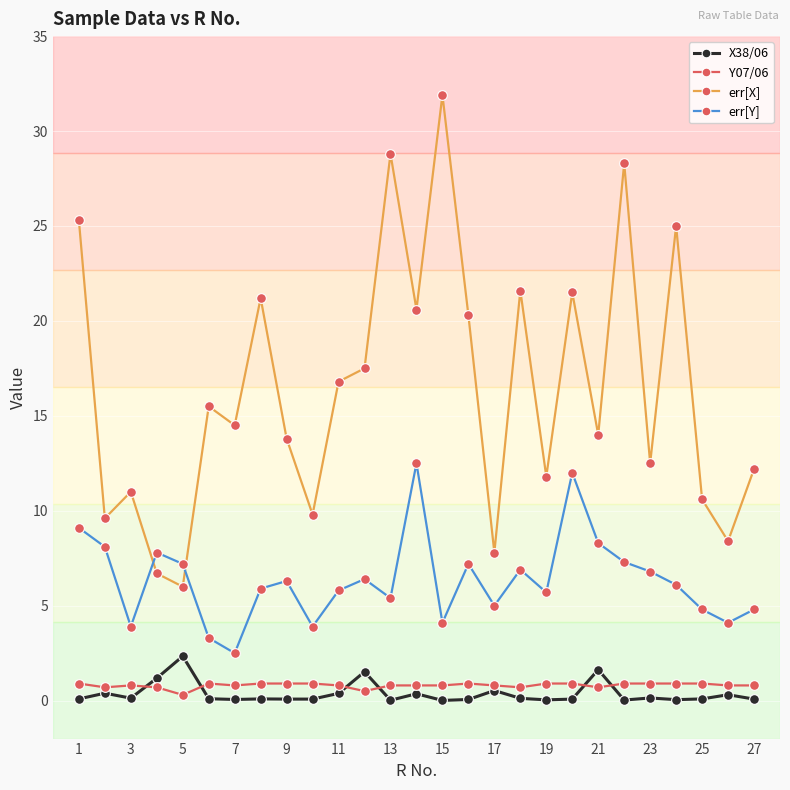

True or false: X38/06 has more than 2 points higher than both neighbors.

True